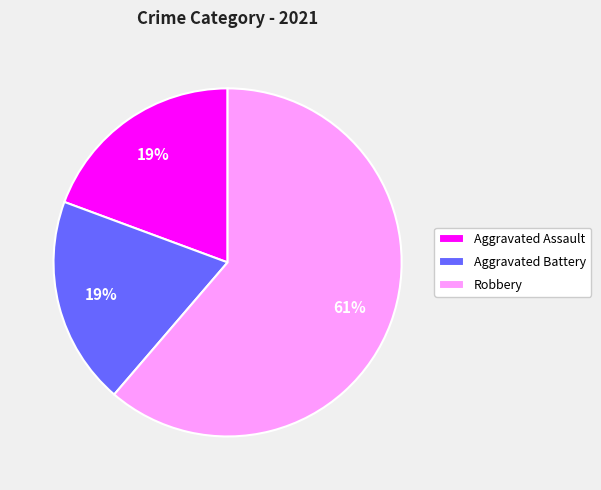

Is there a majority slice in this chart?

Yes